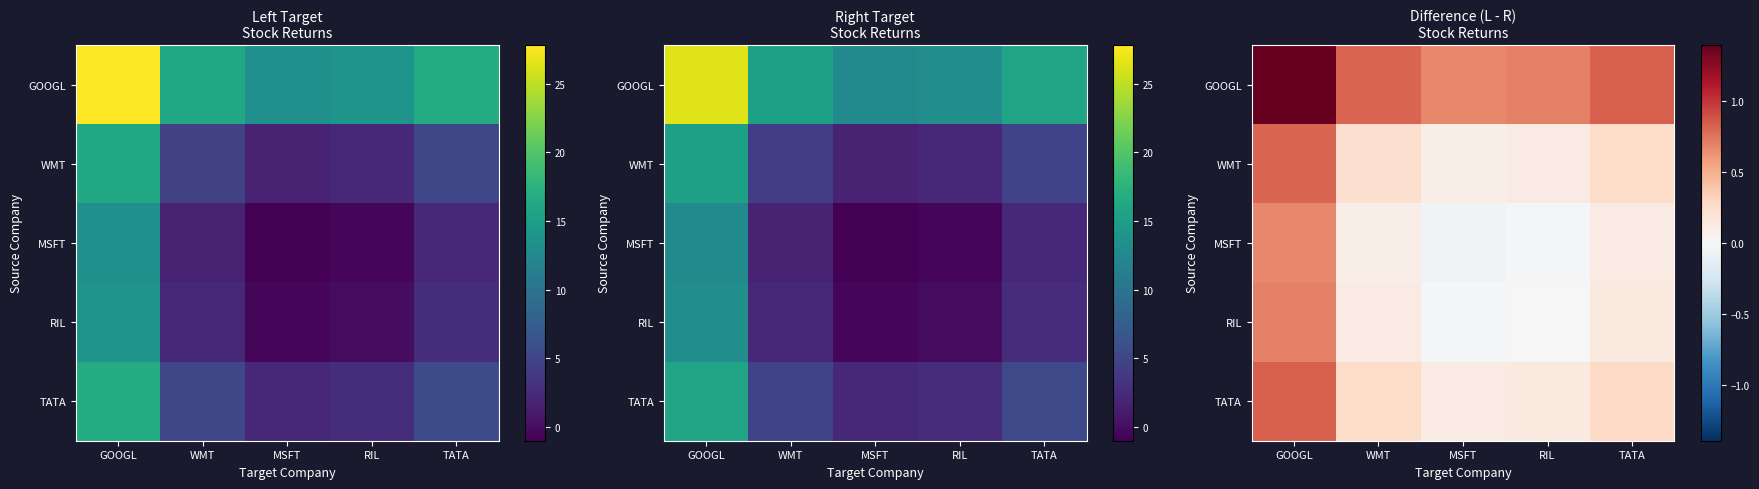

Which has a higher value, RIL or MSFT?

RIL